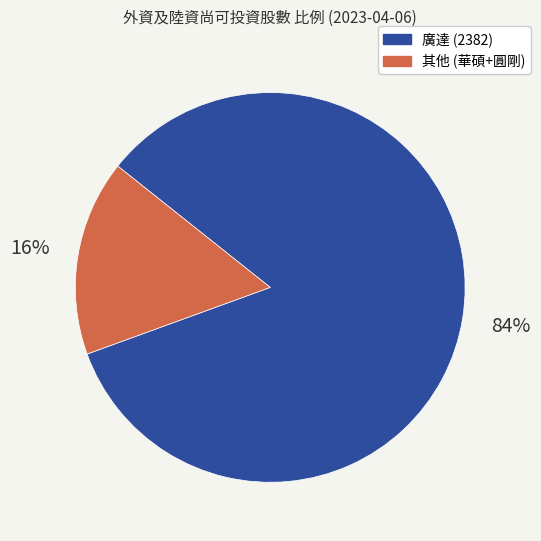

To the nearest percent, what is the average slice percentage?

50%